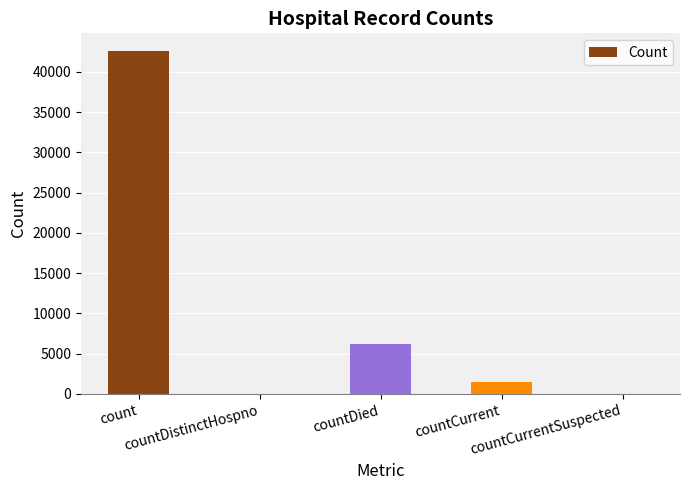

What is the maximum value shown in the chart?

42654